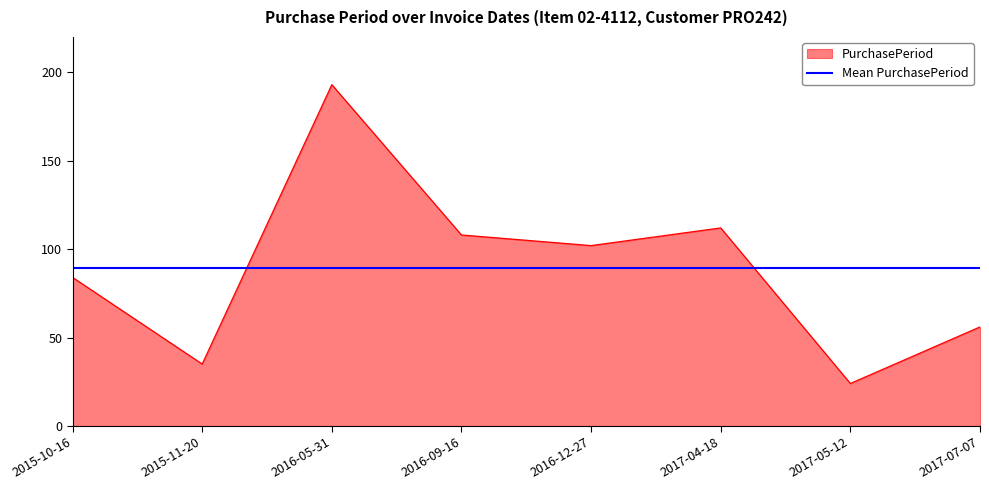

List the series in order of their peak value, highest first.

PurchasePeriod, Mean PurchasePeriod